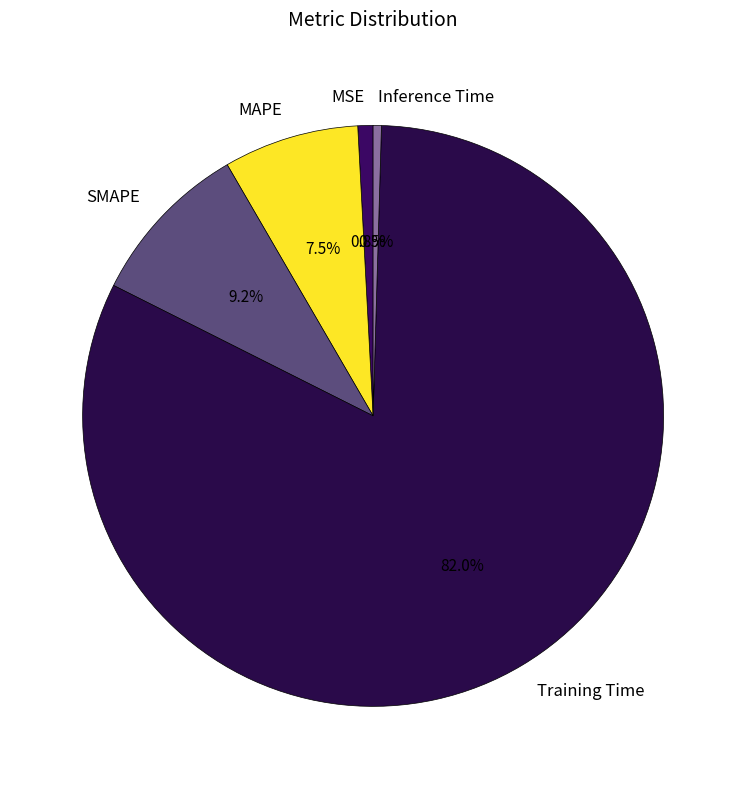

What percentage is NOT represented by MAPE?

92.5%